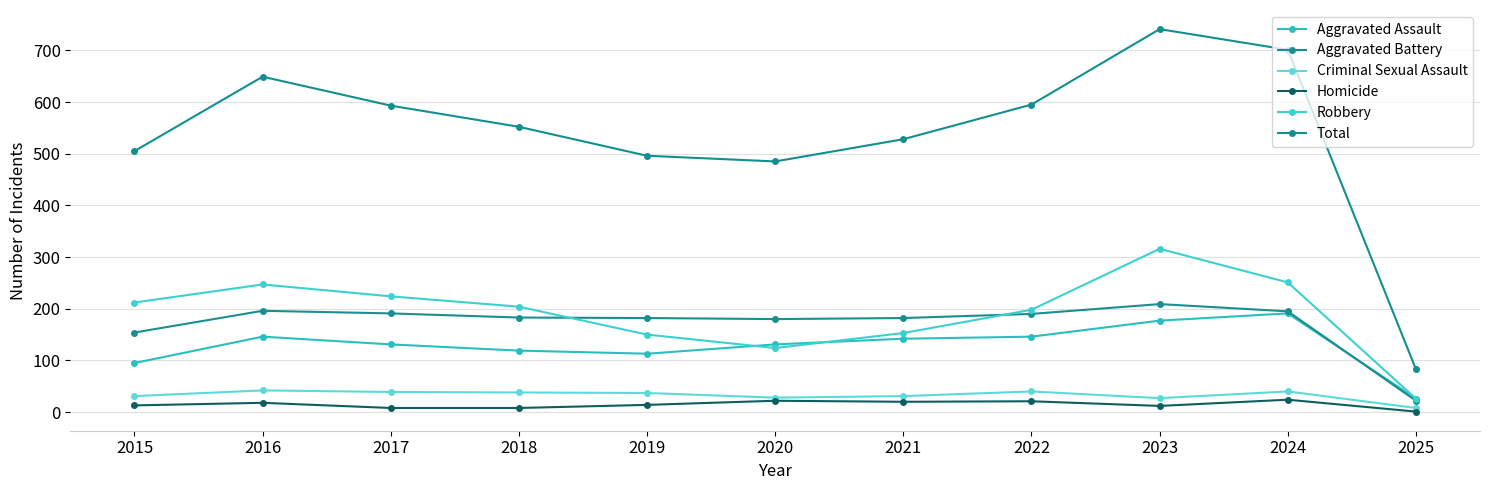

Rank the series at 2019 from lowest to highest value.

Homicide, Criminal Sexual Assault, Aggravated Assault, Robbery, Aggravated Battery, Total